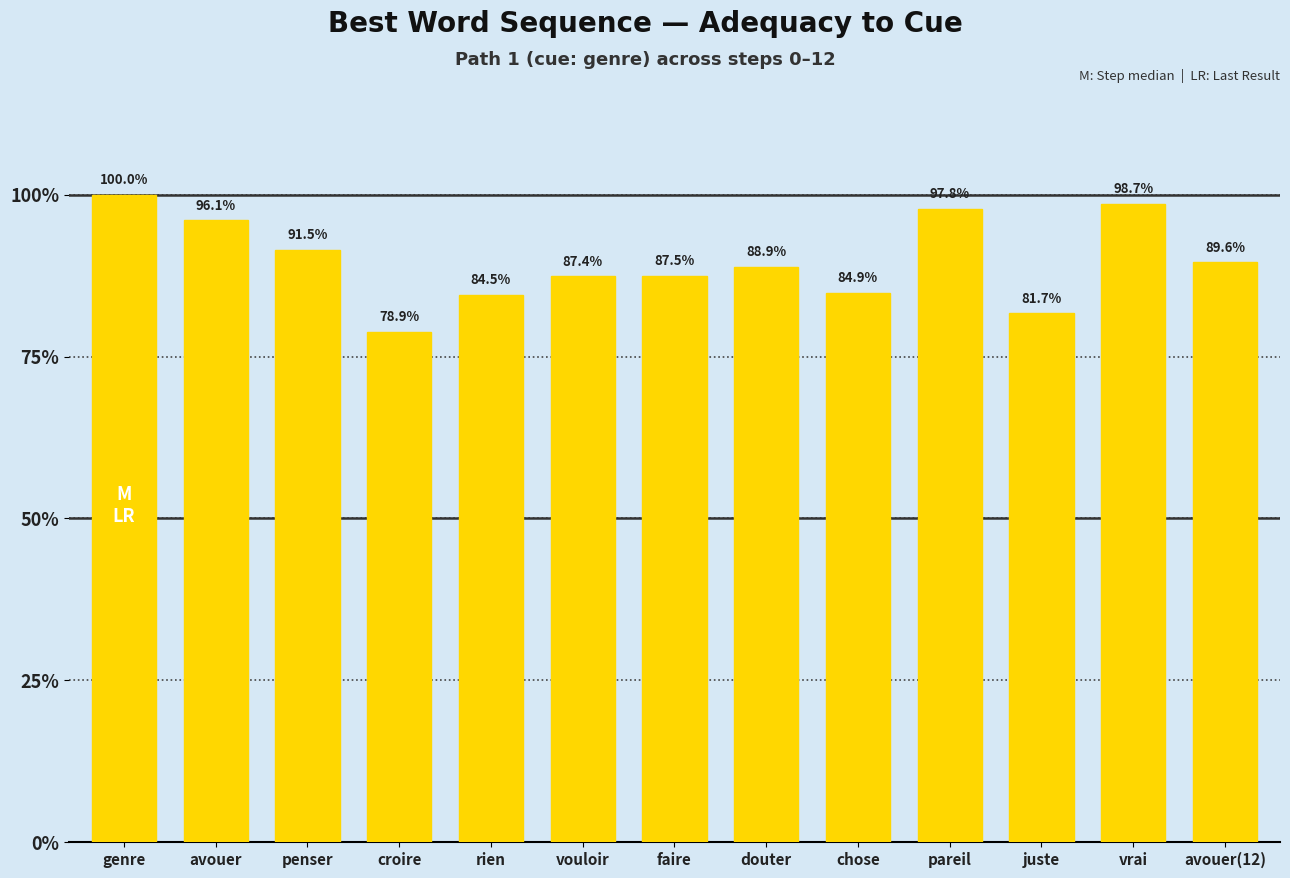

What is the approximate value at avouer?

1.0